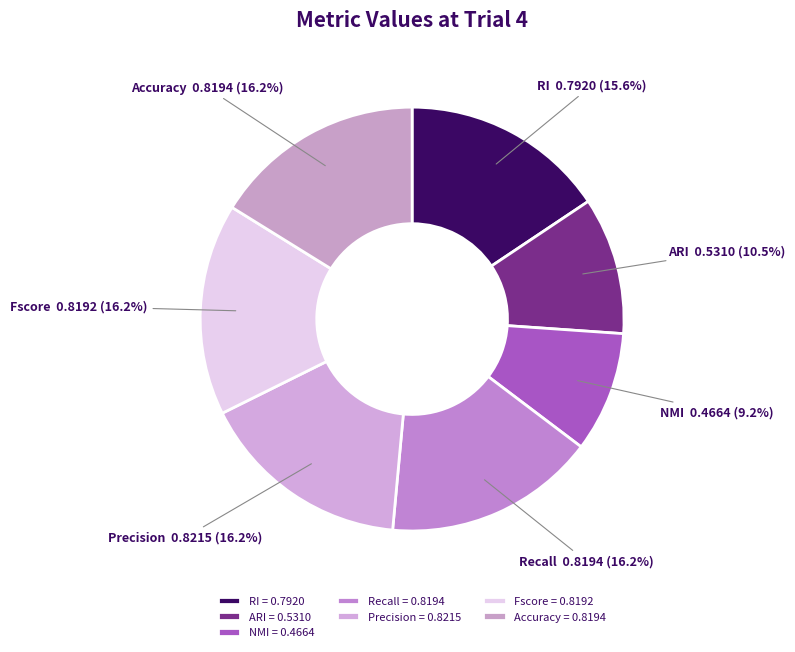

Between ARI and Recall, which is larger?

Recall